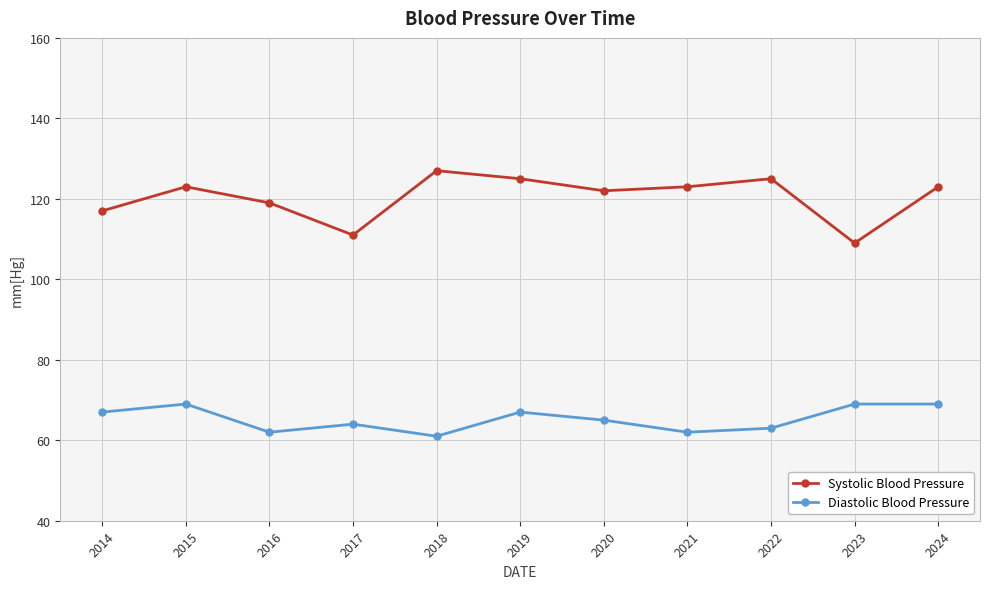

What is the average value of the Systolic Blood Pressure series?

120